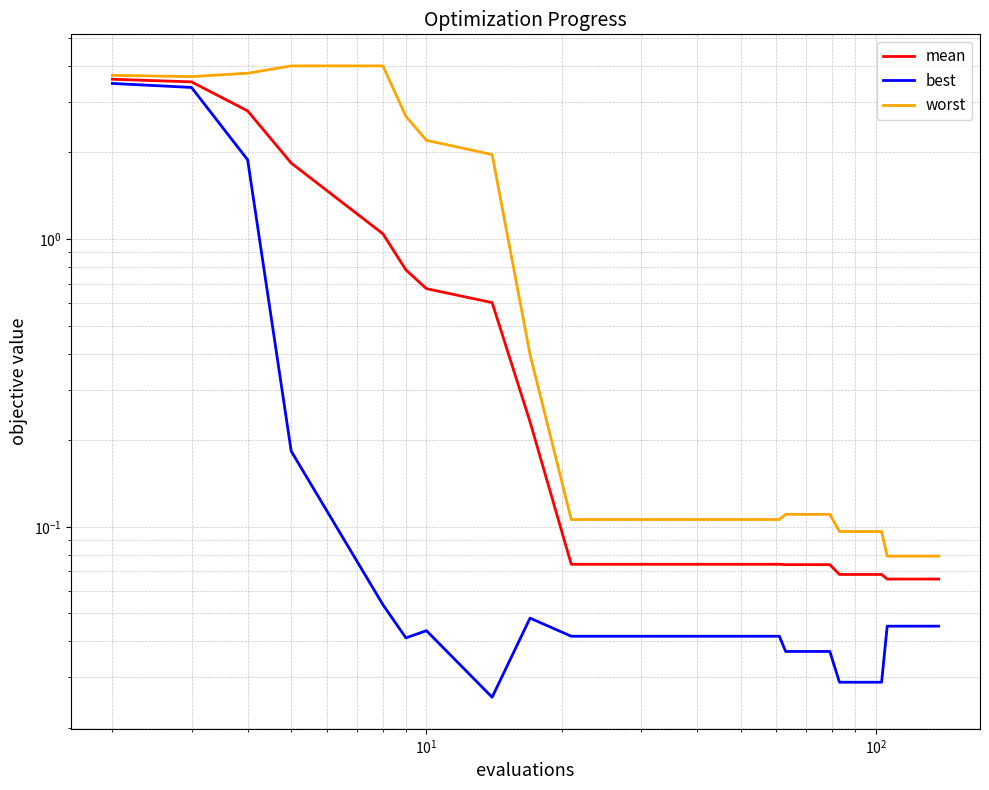

The mean series shows 0.1 at 36. True or false?

False